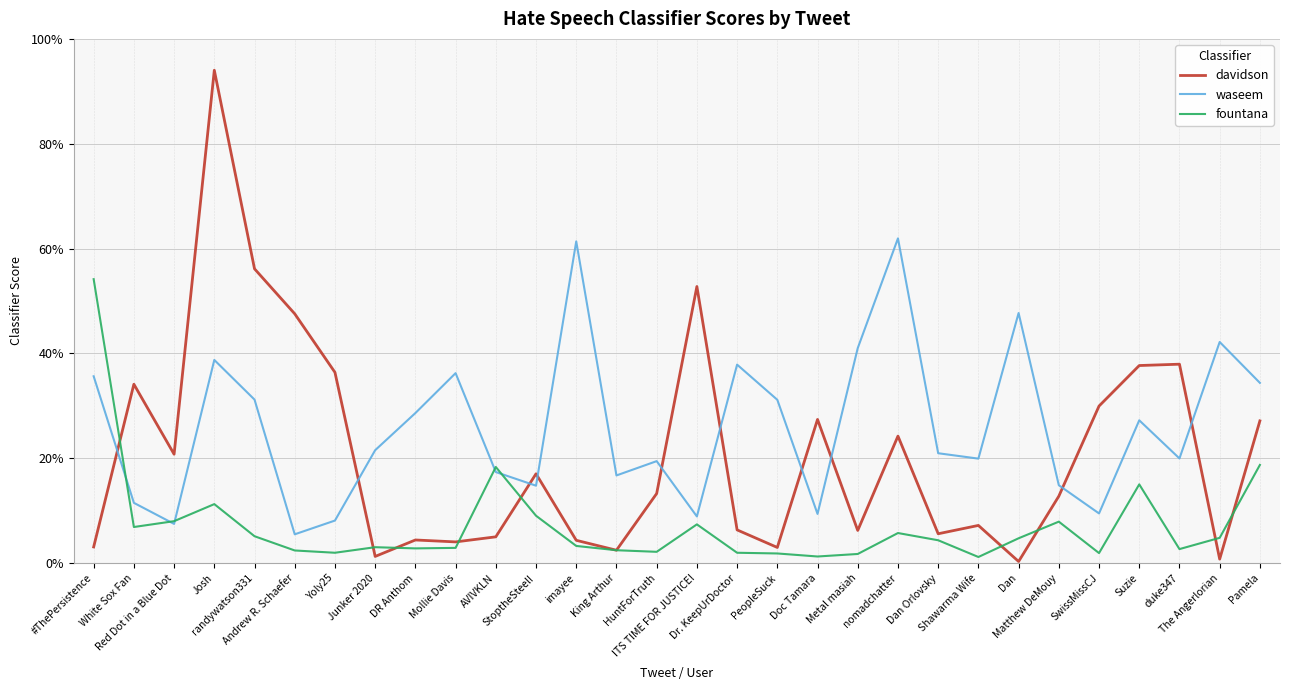

Which series has the largest range (max minus min)?

davidson